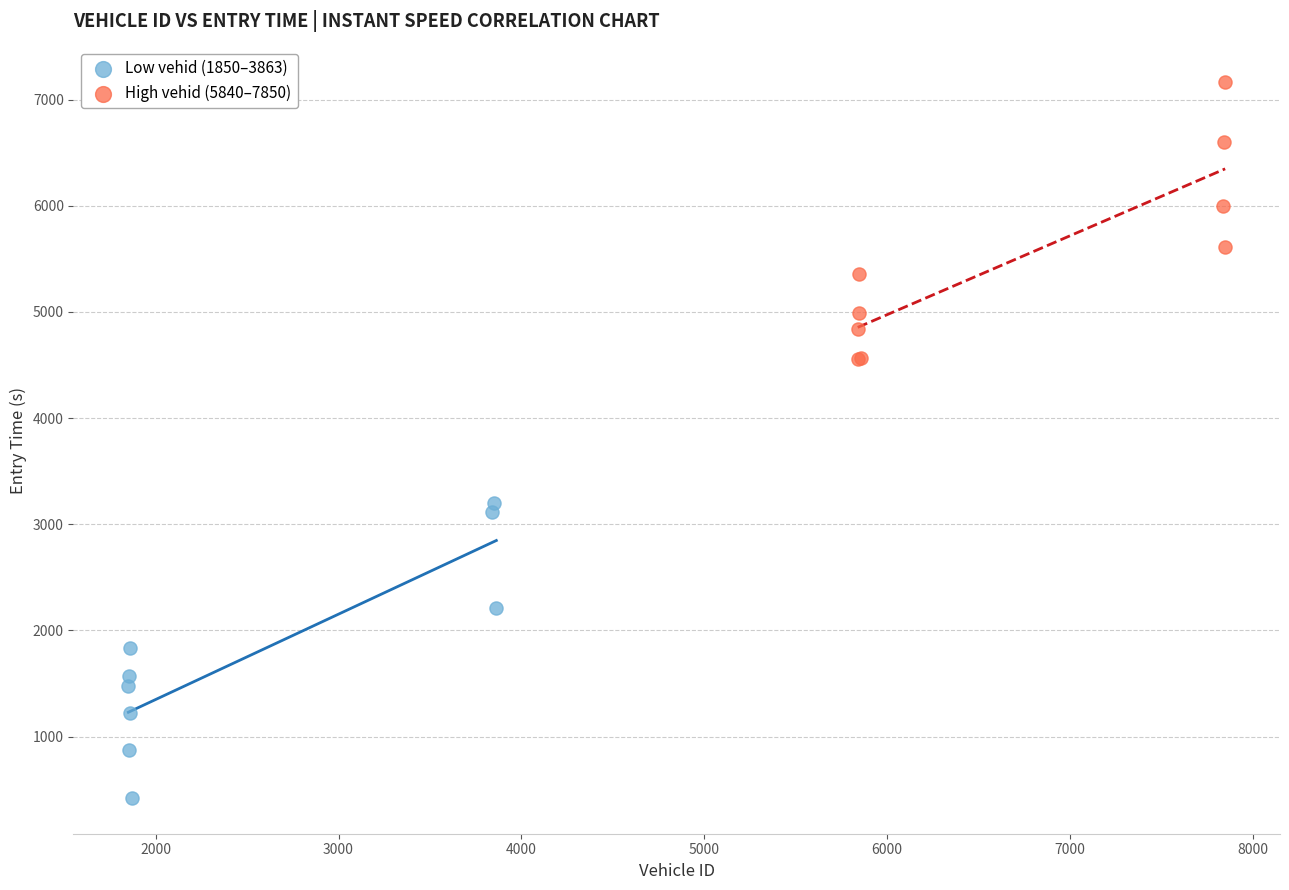

Which series has the largest Y range (max minus min)?

Low vehid (1850–3863)